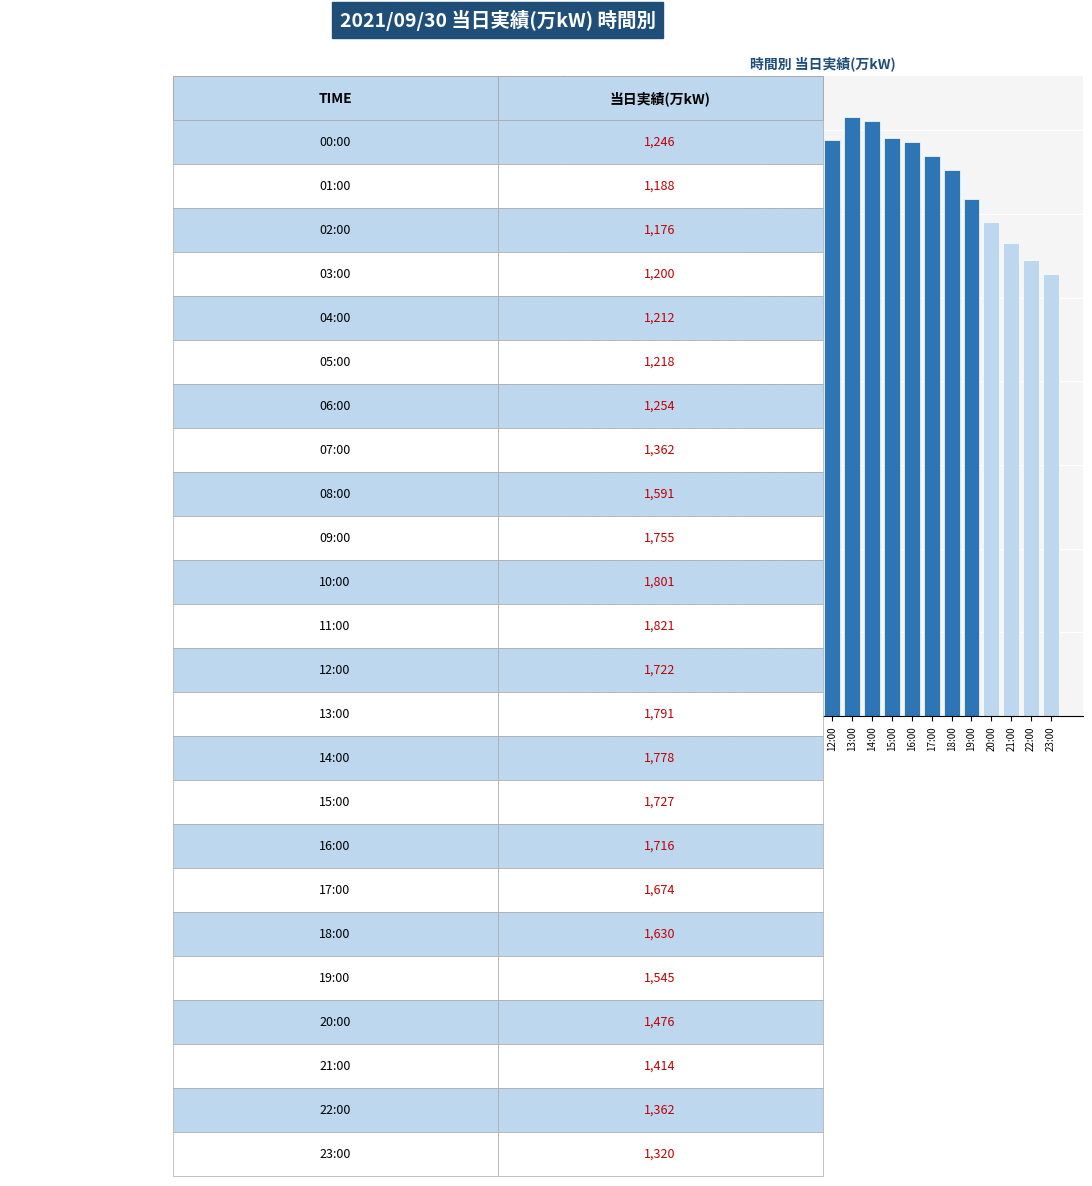

The value at 23:00 is 1320. True or false?

True